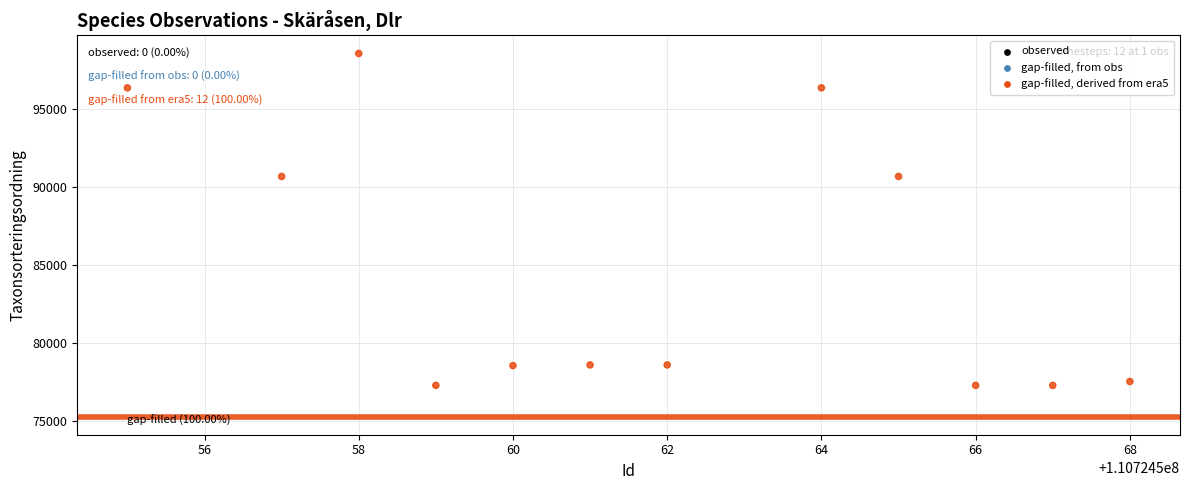

What is the range of X values (max minus min)?

13